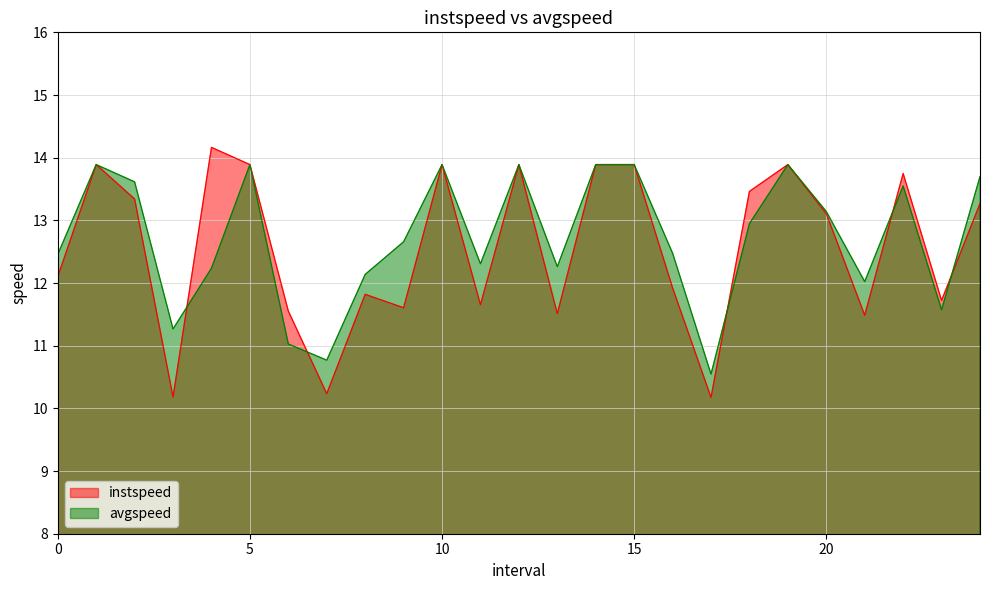

What is the difference between the avgspeed values at 2.0 and 0.0?

1.2